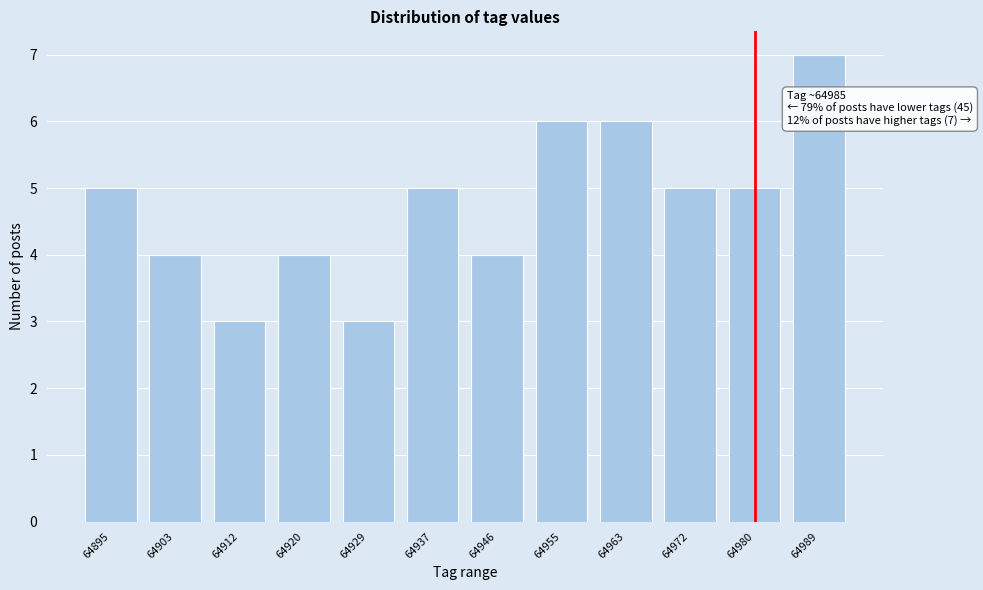

Reading left to right, what are all the values shown in this chart?

64895=5	64903=4	64912=3	64920=4	64929=3	64937=5	64946=4	64955=6	64963=6	64972=5	64980=5	64989=7